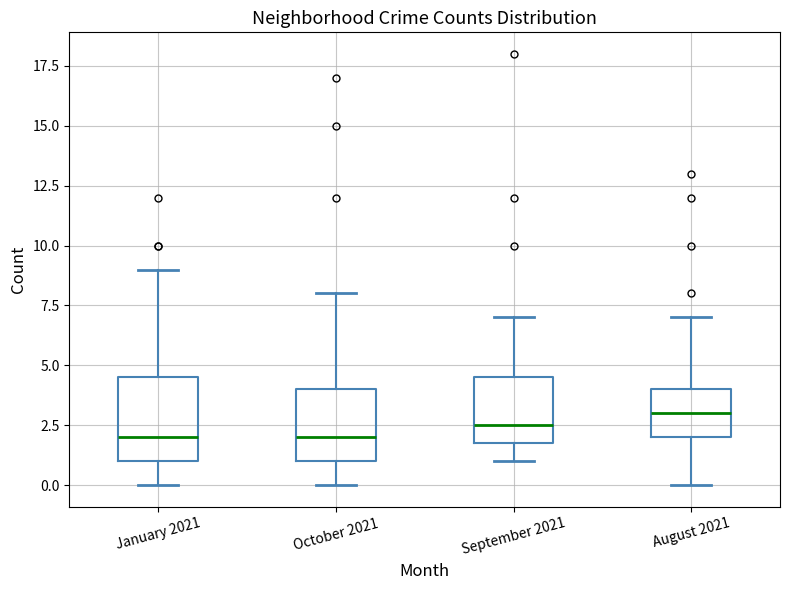

Reading left to right, transcribe this box plot: for each box, give where its median line is, the range the box spans, and where its two whiskers end, as read against the y-axis. The values are not printed on the chart, so give them approximately, as read against the axis.

January 2021: median 2.0, box 1.0 to 4.5, whiskers 0.0 to 9.0
October 2021: median 2.0, box 1.0 to 4.0, whiskers 0.0 to 8.0
September 2021: median 2.5, box 2.0 to 4.5, whiskers 1.0 to 7.0
August 2021: median 3.0, box 2.0 to 4.0, whiskers 0.0 to 7.0